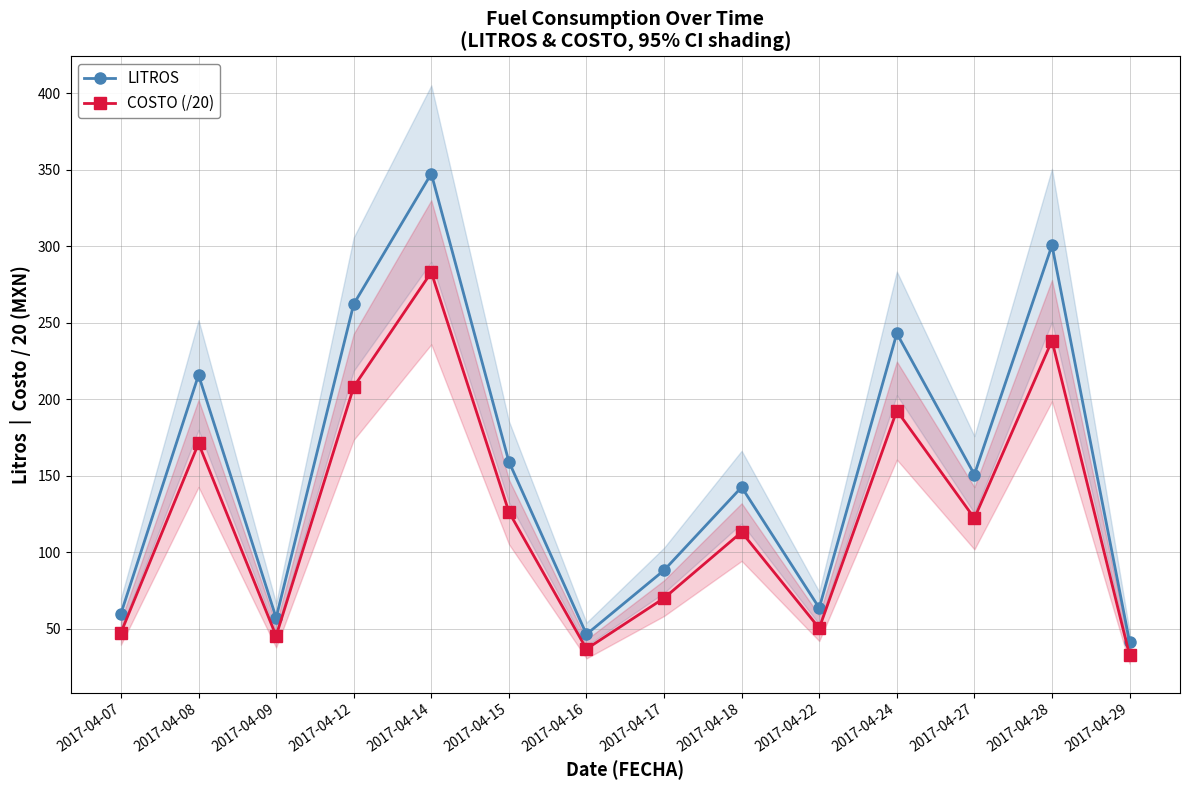

Is the value of COSTO (/20) at 2017-04-07 greater than the value of LITROS at 2017-04-16?

Yes